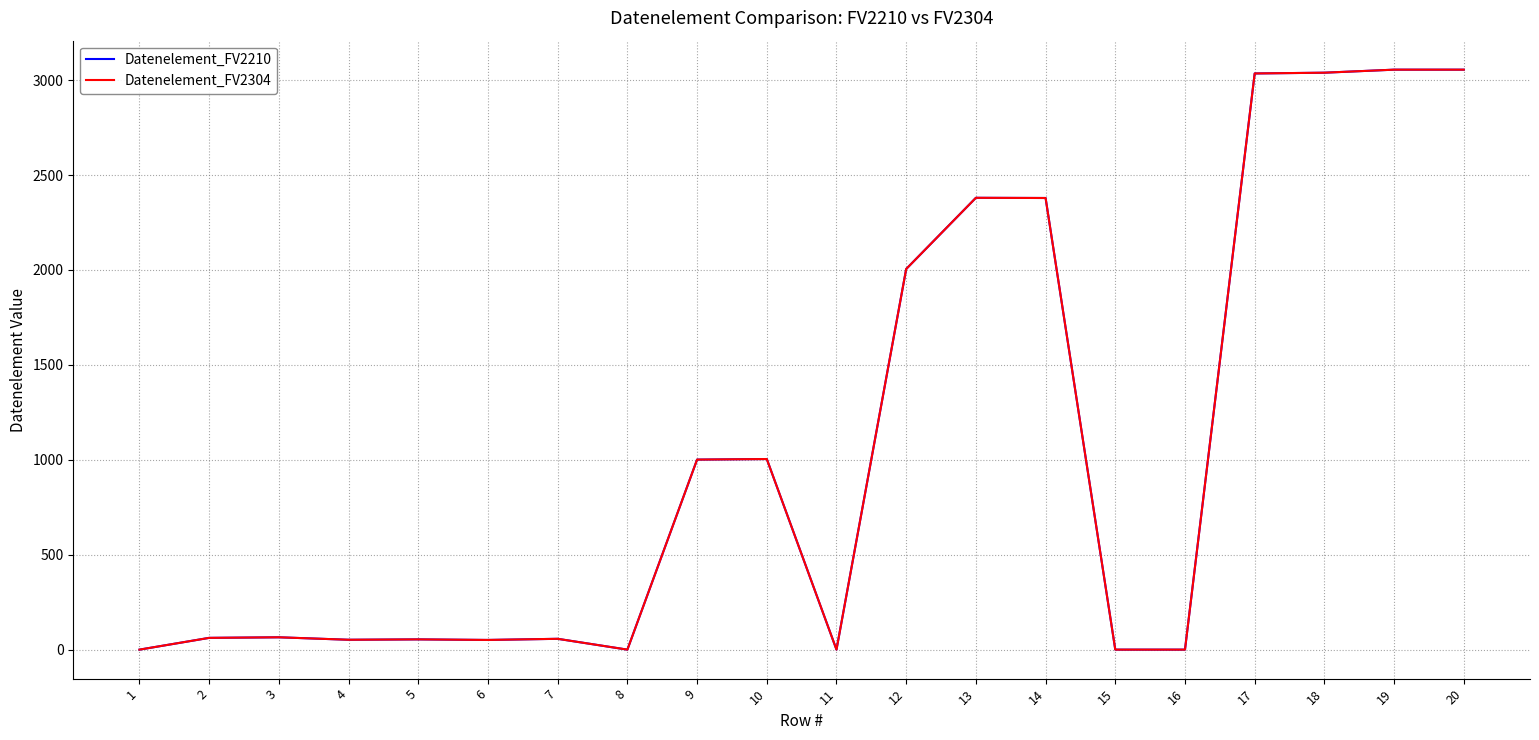

The Datenelement_FV2304 series shows -1655 at 11. True or false?

False